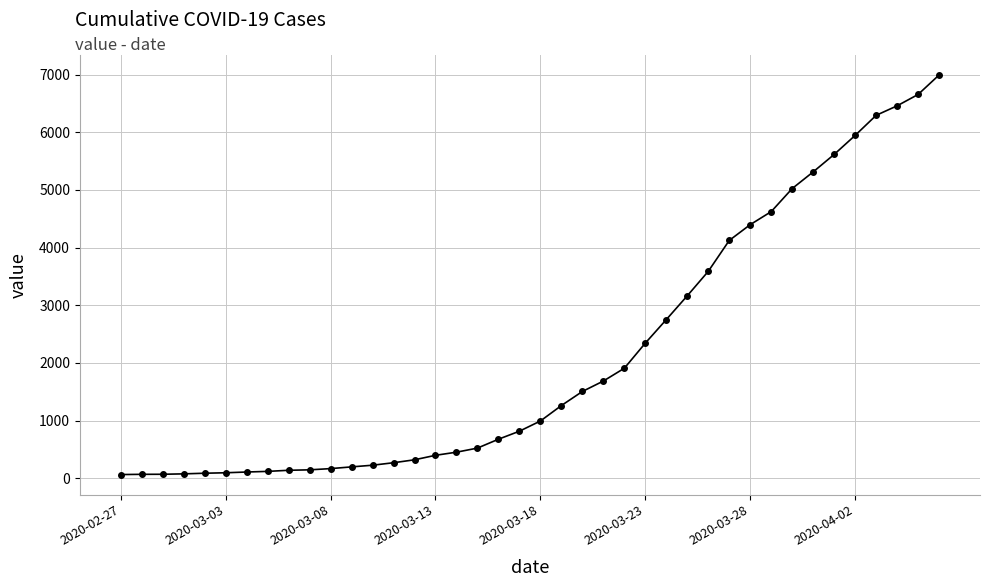

What is the greatest value displayed?

6995